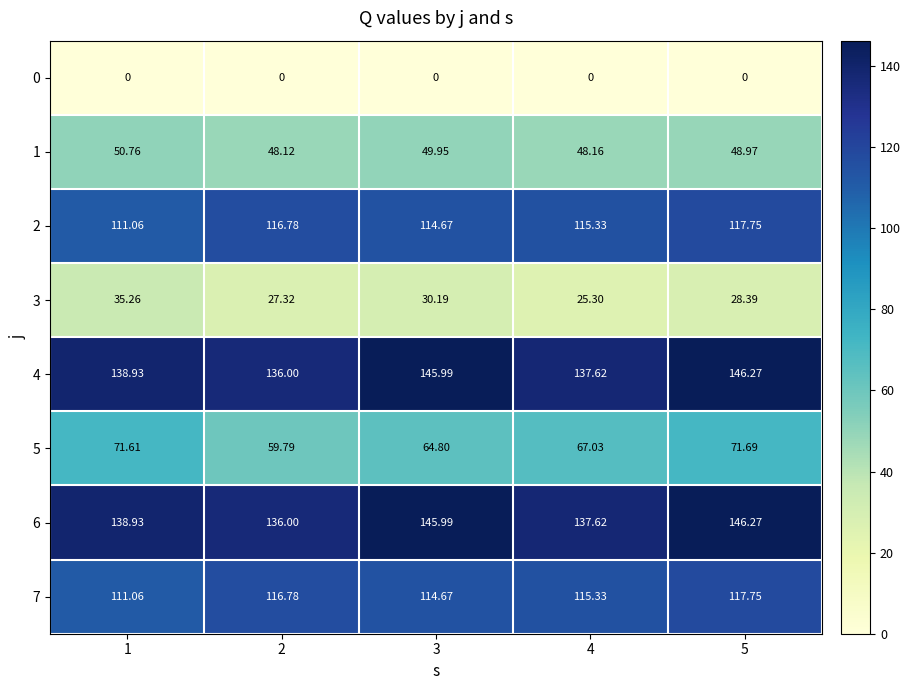

Is the value of 5 at 1 greater than the value of 6 at 4?

No